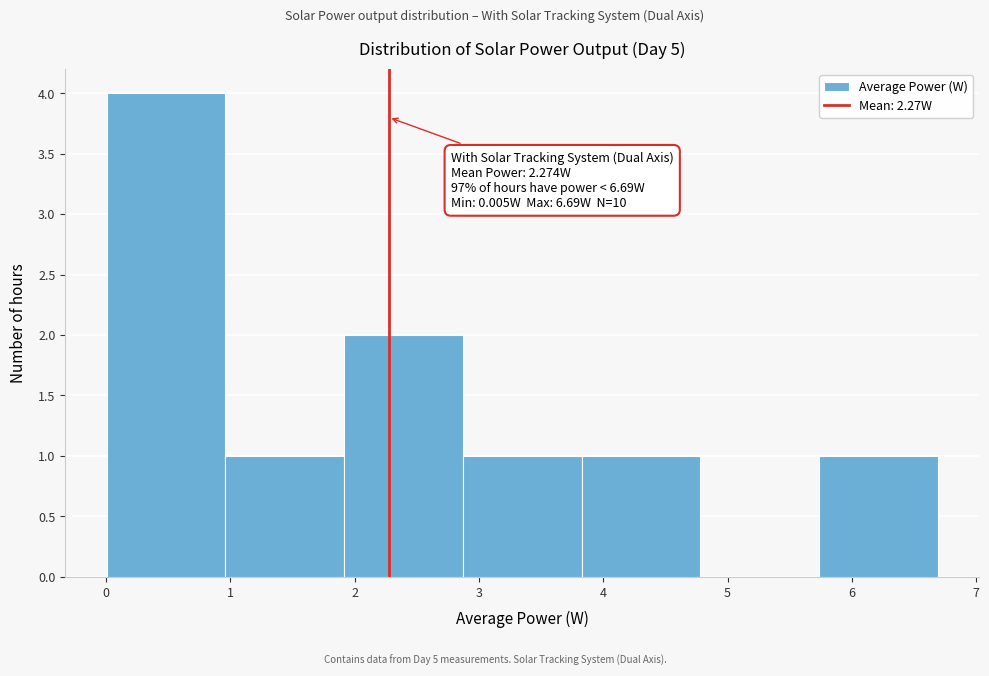

Which range on the x-axis has the tallest bar?

0.0 to 1.0